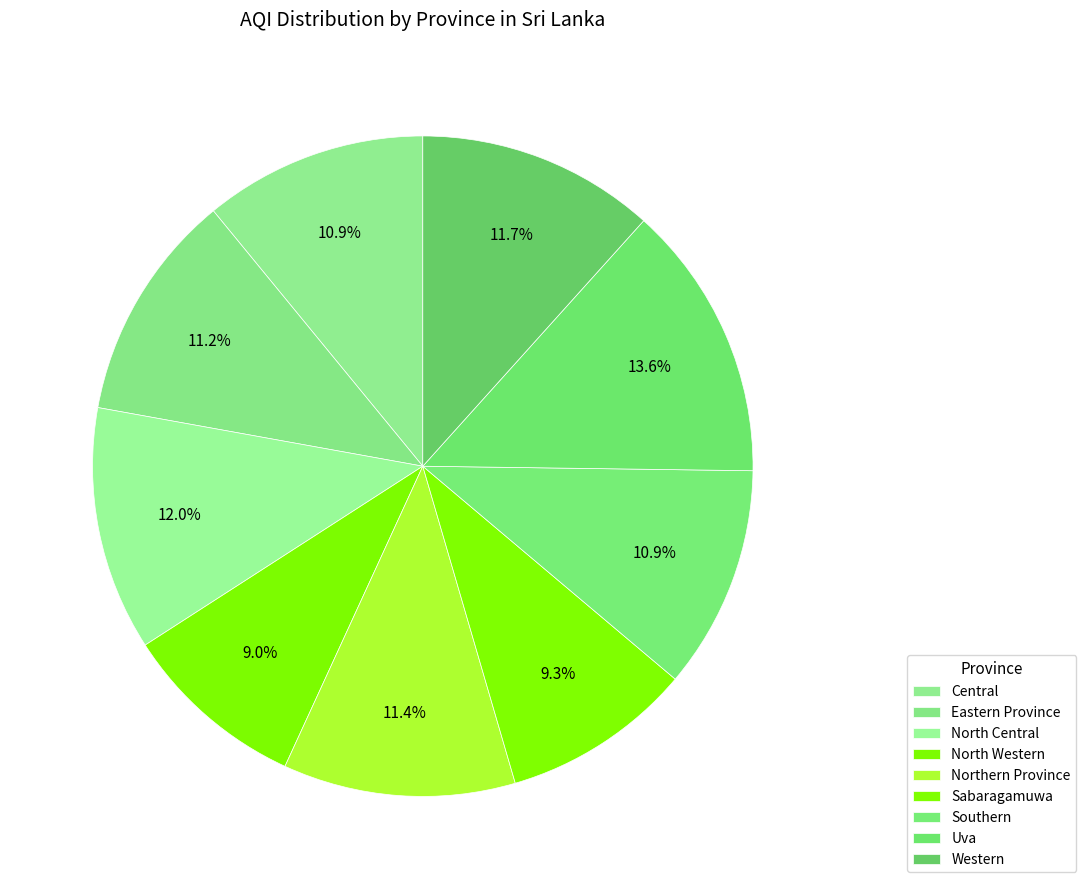

The Central slice represents 11% of the pie. True or false?

True